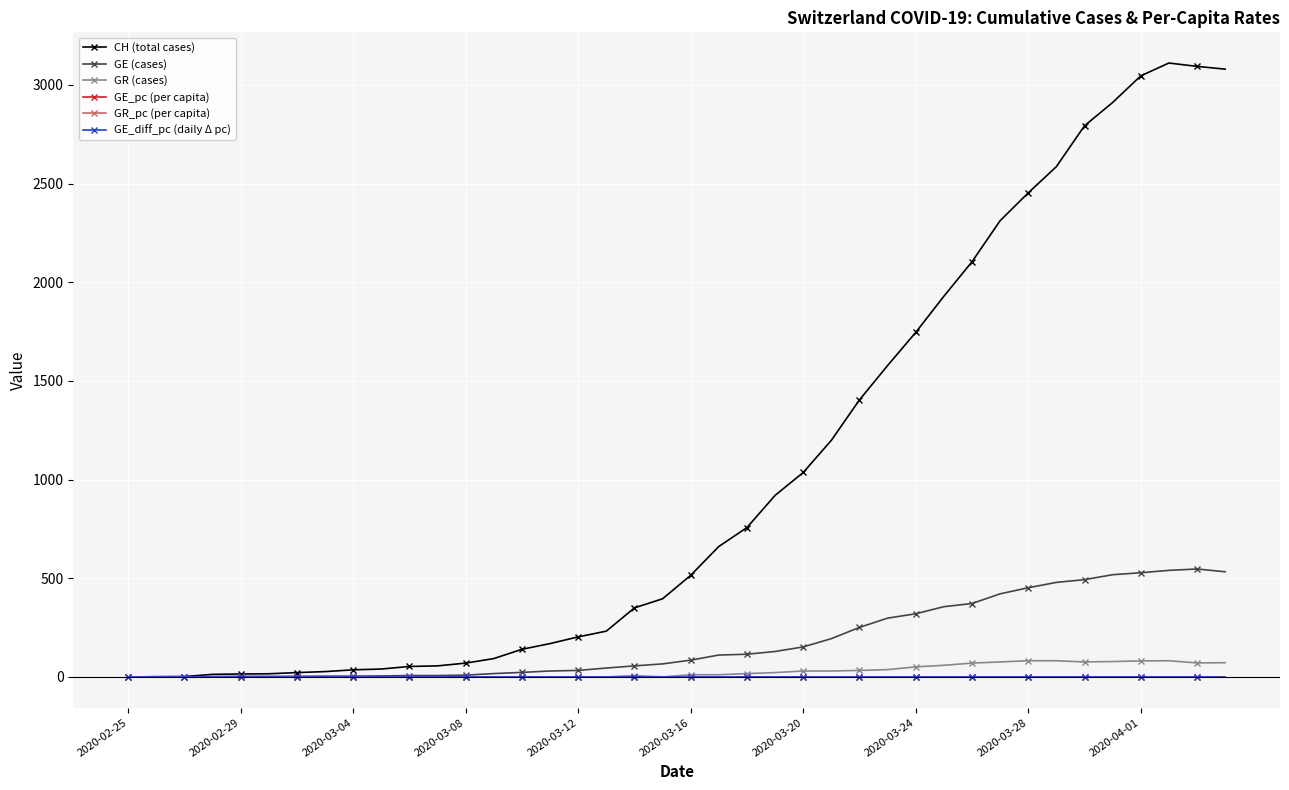

True or false: GR (cases) has more than 1 interior local peaks.

True